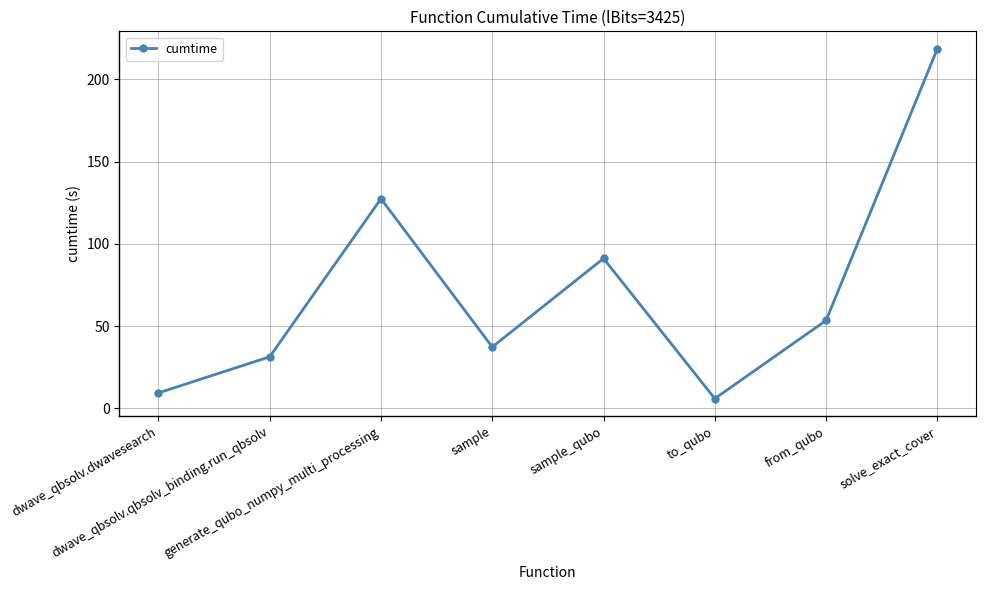

How many categories are shown in the chart?

8